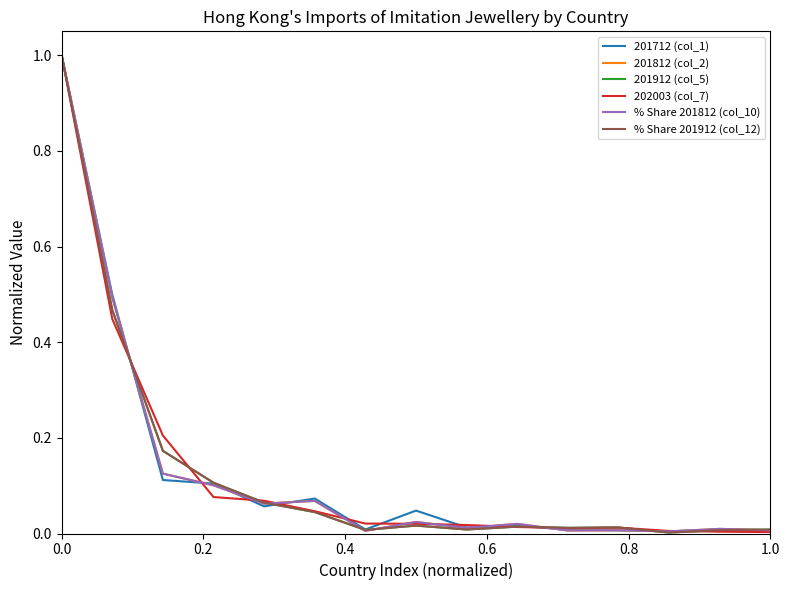

What is the greatest value displayed?

1.0